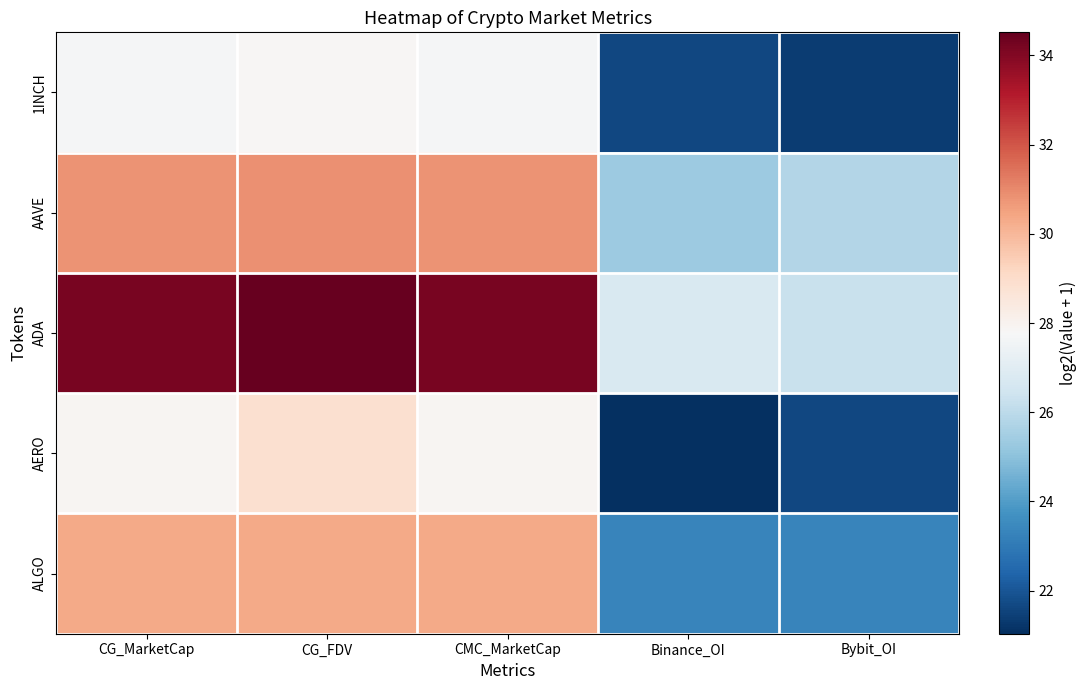

Which series changed the most between CG_MarketCap and CMC_MarketCap?

ADA